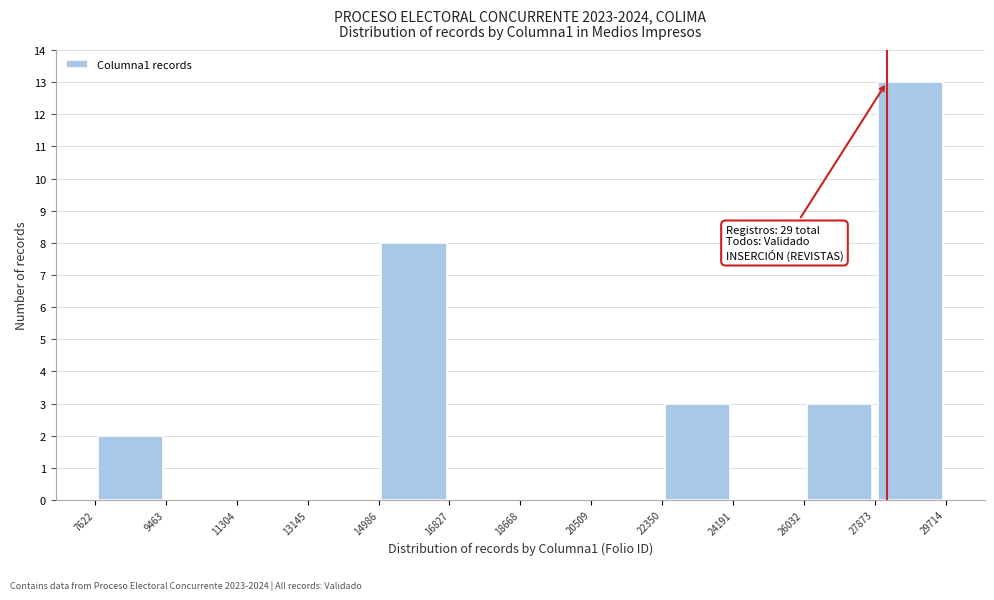

Which range on the x-axis has the tallest bar?

27873 to 29714